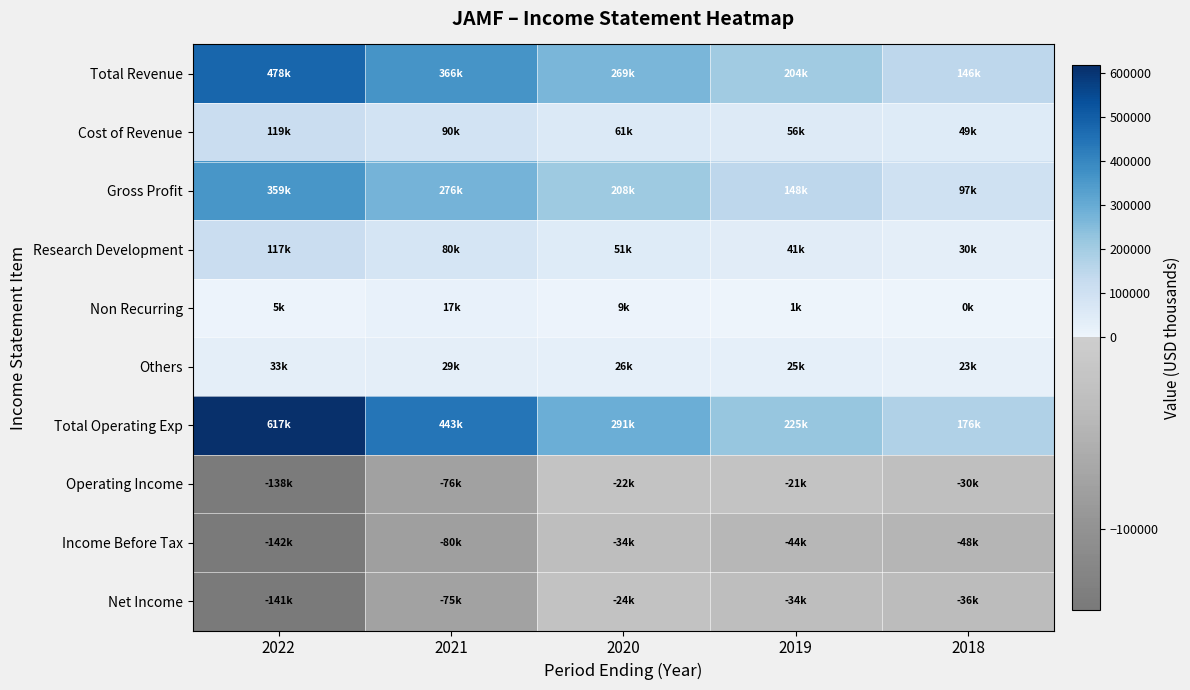

List the series in order of their peak value, highest first.

Total Operating Exp, Total Revenue, Gross Profit, Cost of Revenue, Research Development, Others, Non Recurring, Operating Income, Net Income, Income Before Tax